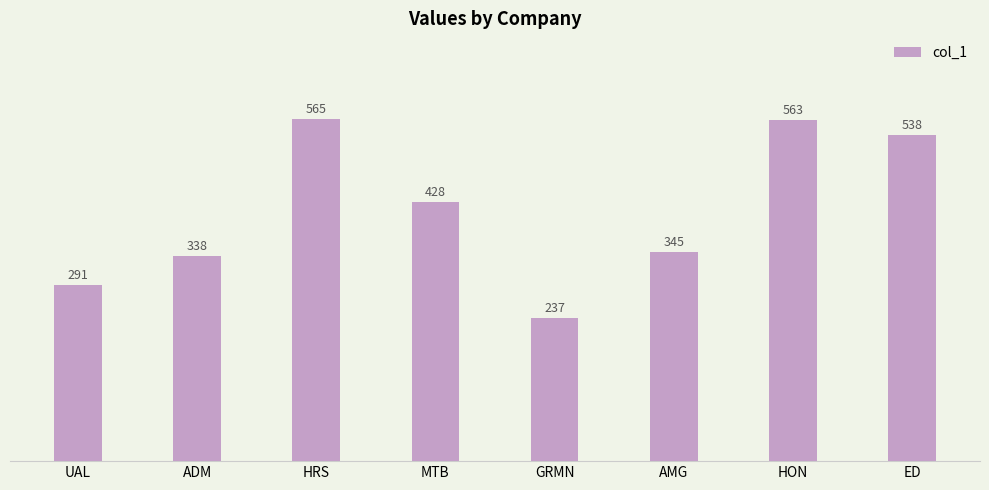

What is the label of the 8th bar from the left?

ED